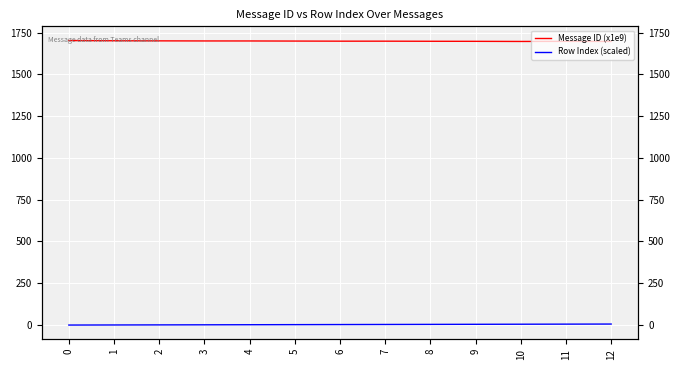

List the series in order of their overall mean, highest first.

Message ID (x1e9), Row Index (scaled)